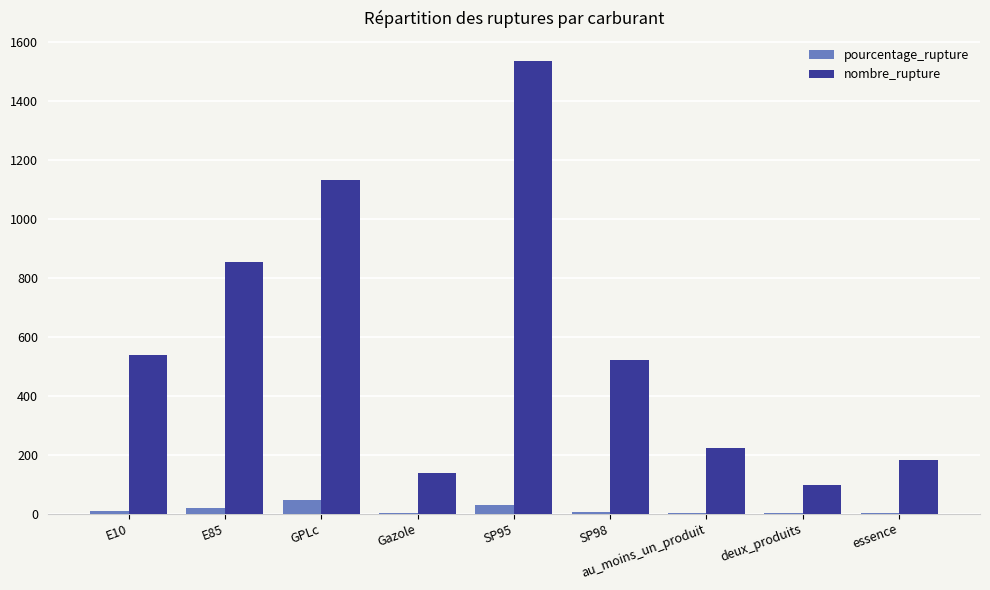

The value of nombre_rupture at essence is 293.0. True or false?

False